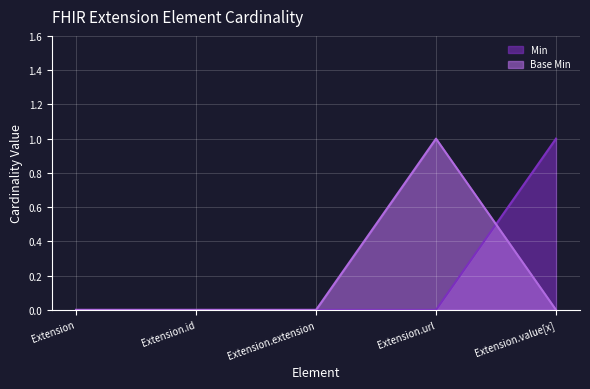

List the labels in order of Min value, largest first.

Extension.value[x], Extension, Extension.id, Extension.extension, Extension.url